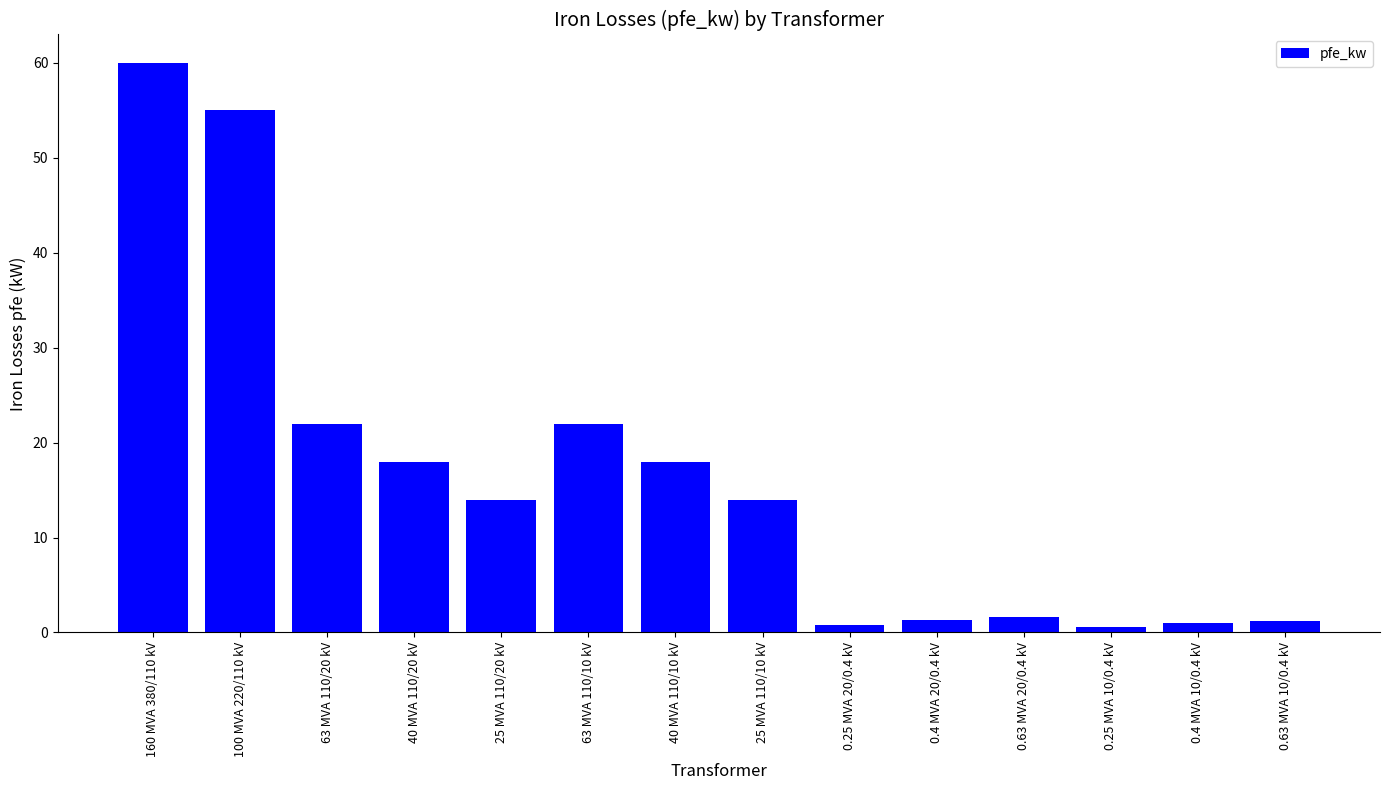

What is the sum of the values at 25 MVA 110/20 kV and 0.25 MVA 20/0.4 kV?

14.8